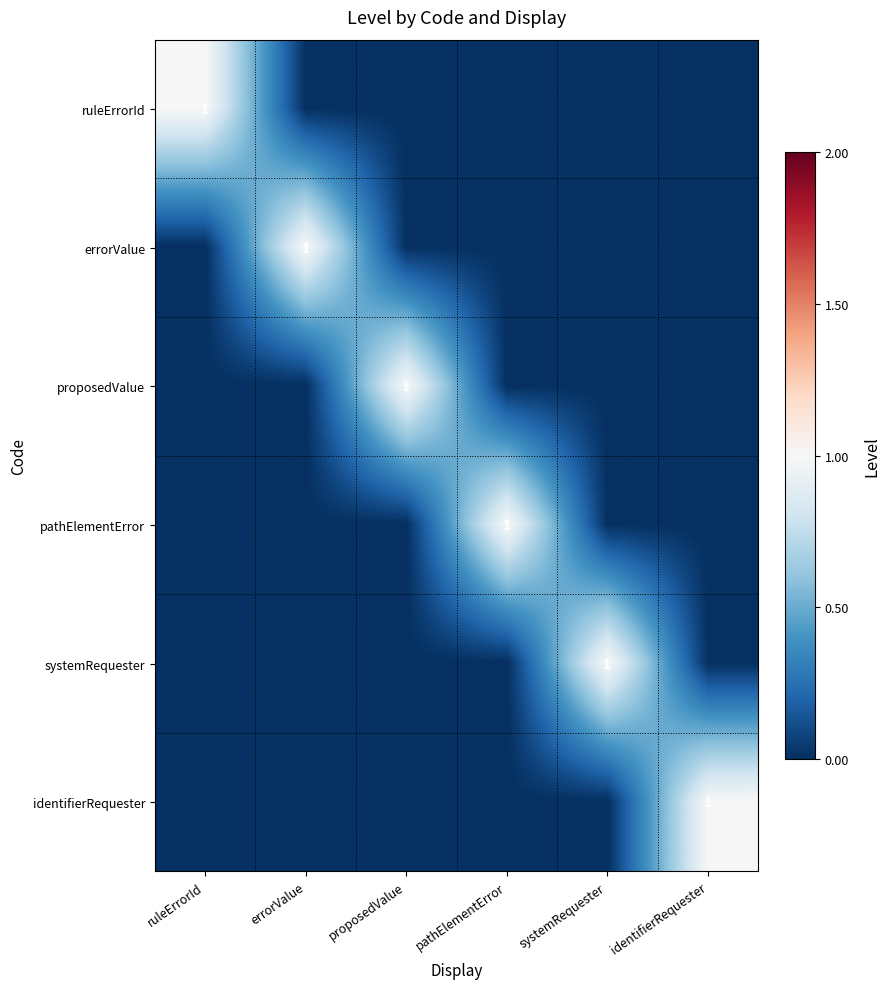

Which label corresponds to the smallest value in the chart?

errorValue